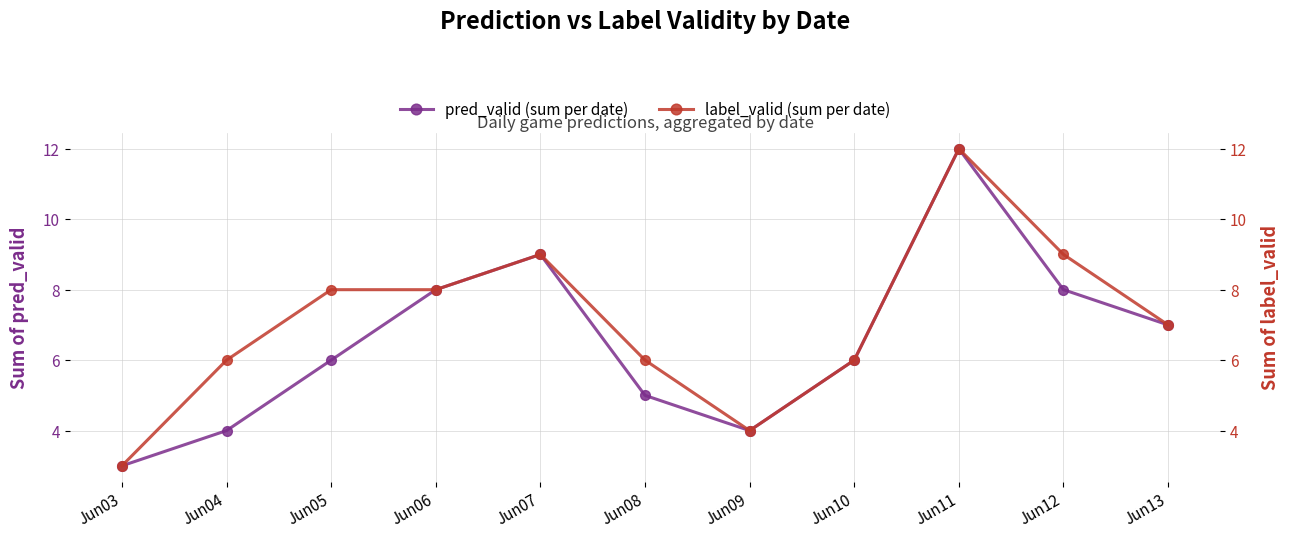

How many interior local peaks does the label_valid (sum per date) series have?

2